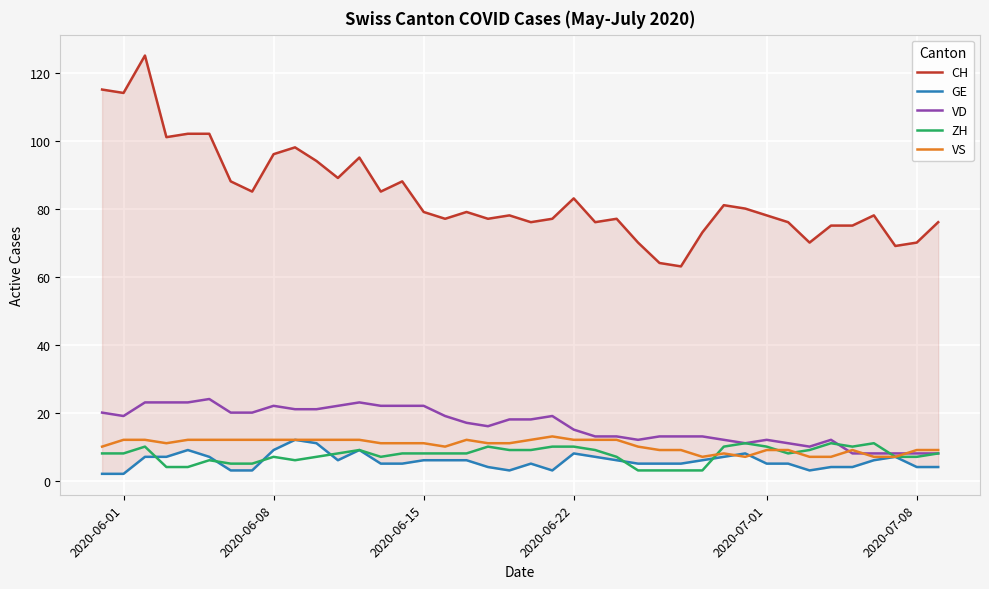

Which series has the largest total across all categories?

CH